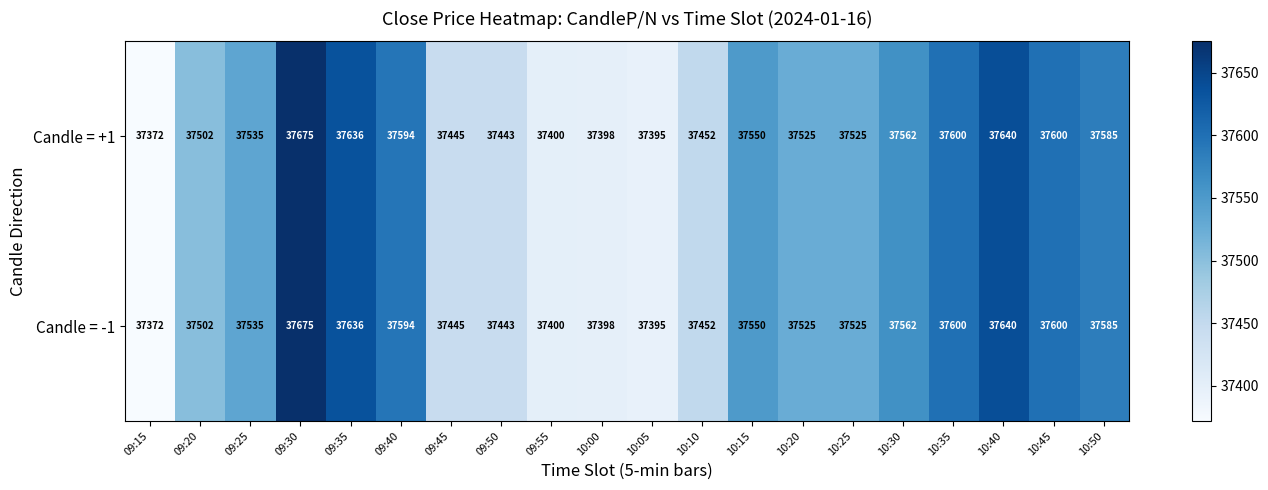

What is the maximum value for Candle = +1?

37675